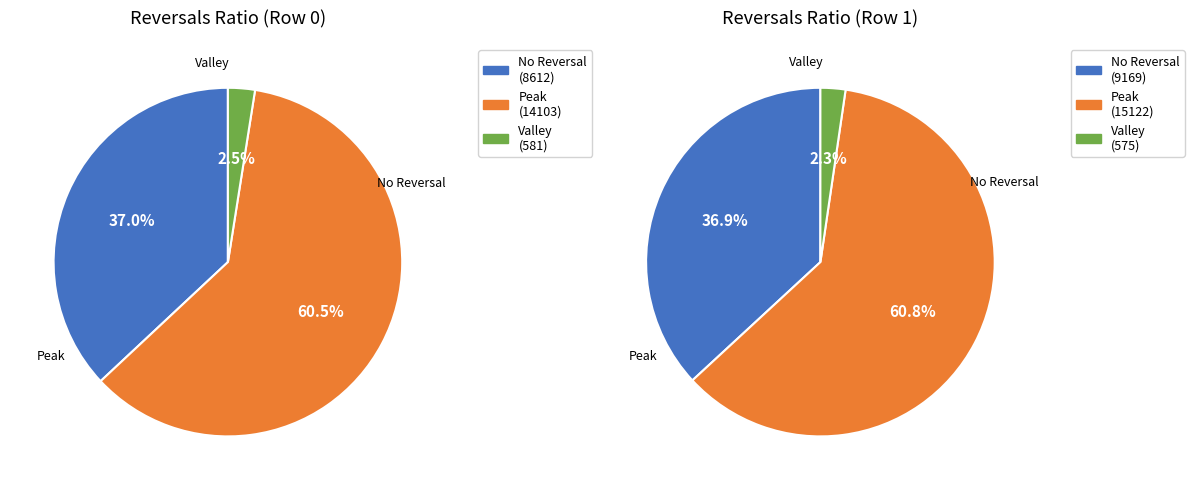

Which series changed the most between Row 0 and Row 1?

Peak